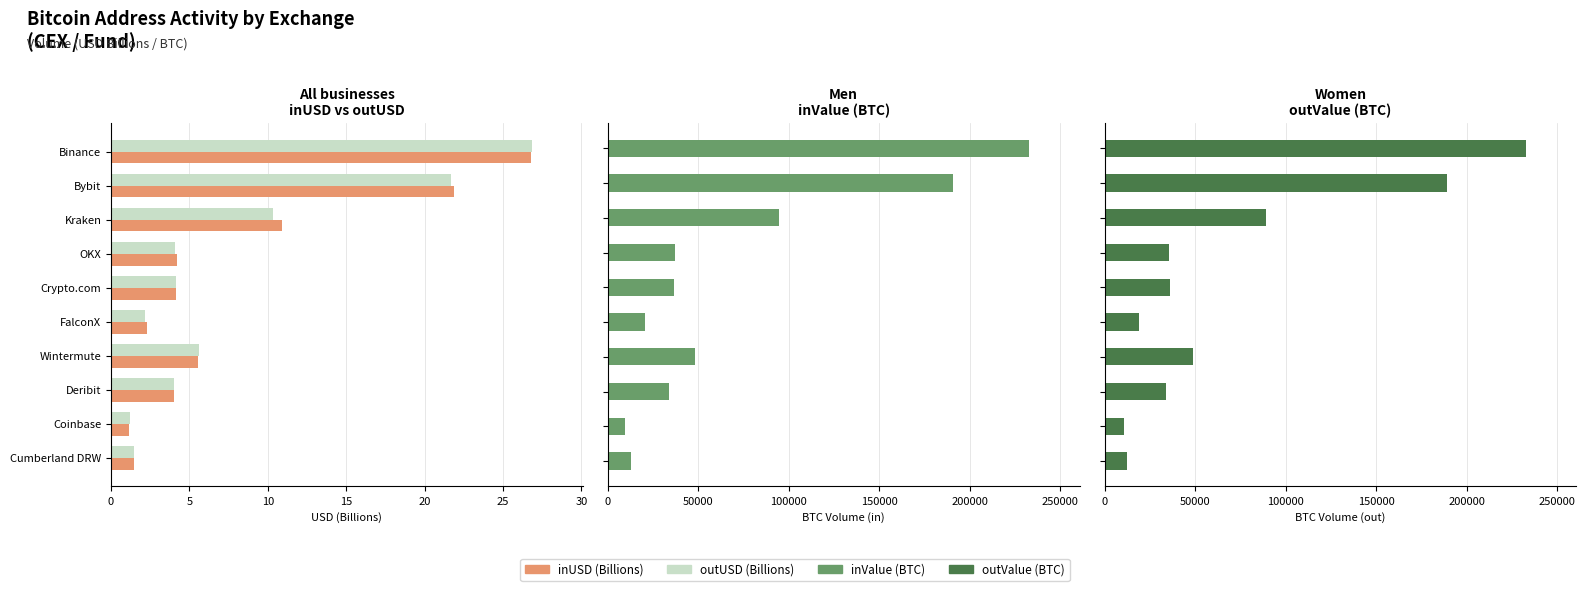

Which series changed the most between 10 and 8?

inValue